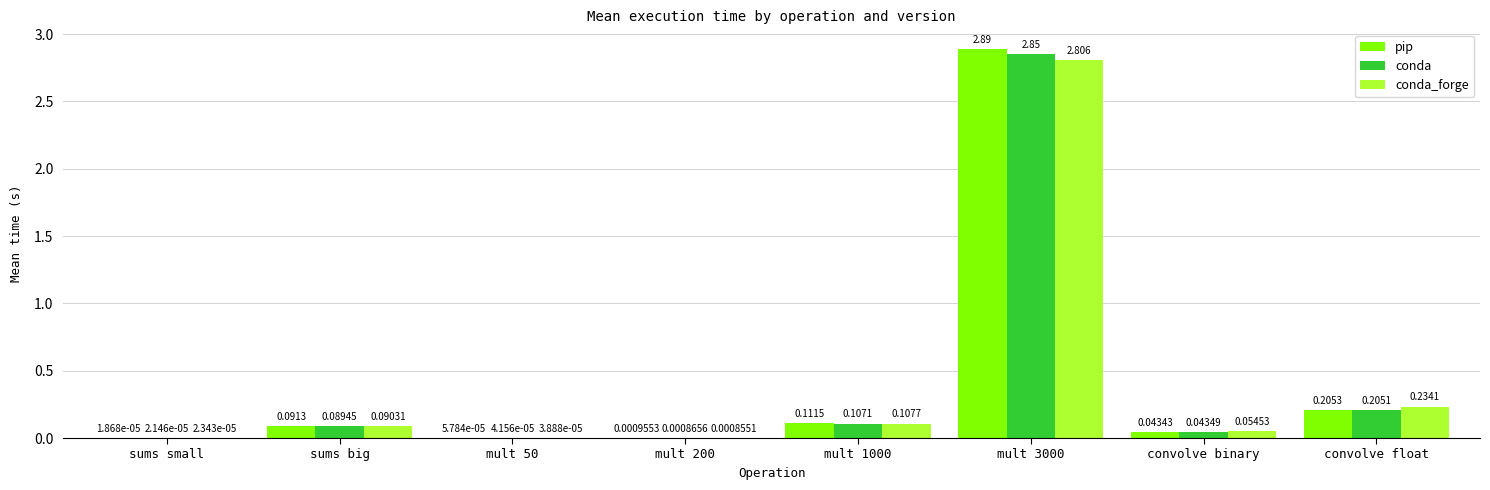

Where is conda nearest to the value 1?

convolve float